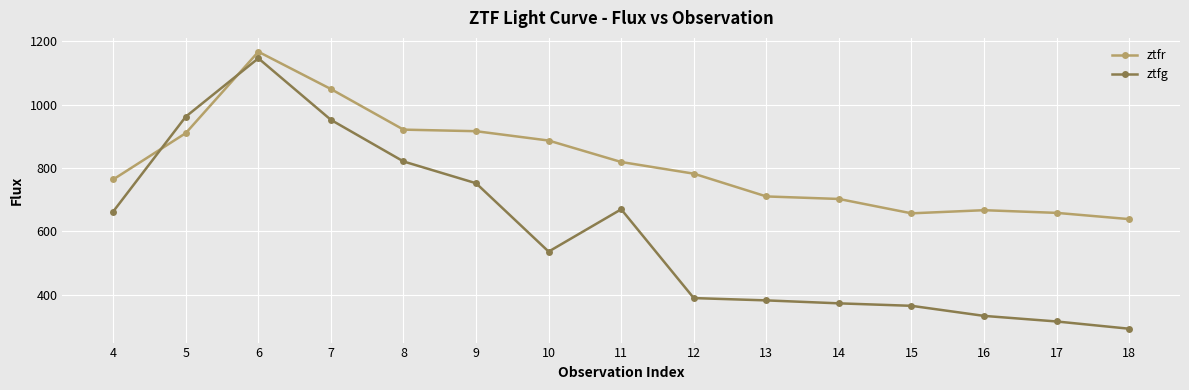

What is the average value of the ztfr series?

816.6